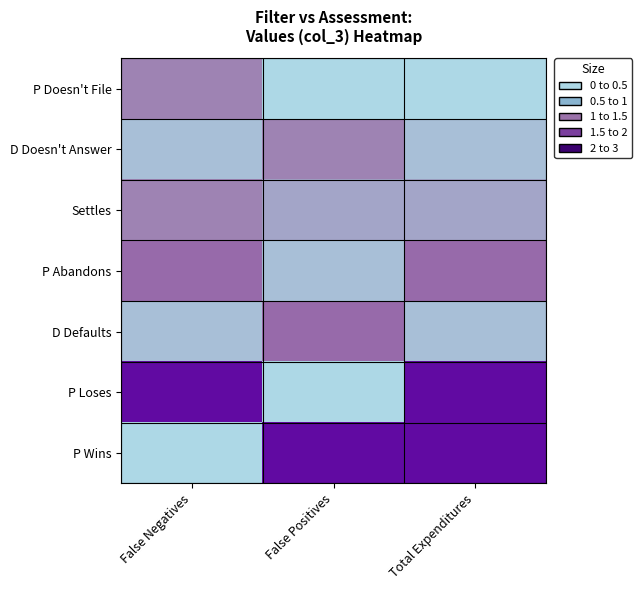

Reading left to right, extract all data points from this chart.

P Doesn't File: False Negatives=1.0	False Positives=0.0	Total Expenditures=0.0
D Doesn't Answer: False Negatives=0.3	False Positives=1.0	Total Expenditures=0.3
Settles: False Negatives=1.0	False Positives=0.6	Total Expenditures=0.6
P Abandons: False Negatives=1.3	False Positives=0.3	Total Expenditures=1.3
D Defaults: False Negatives=0.3	False Positives=1.3	Total Expenditures=0.3
P Loses: False Negatives=2.5	False Positives=0.0	Total Expenditures=2.5
P Wins: False Negatives=0.0	False Positives=2.5	Total Expenditures=2.5